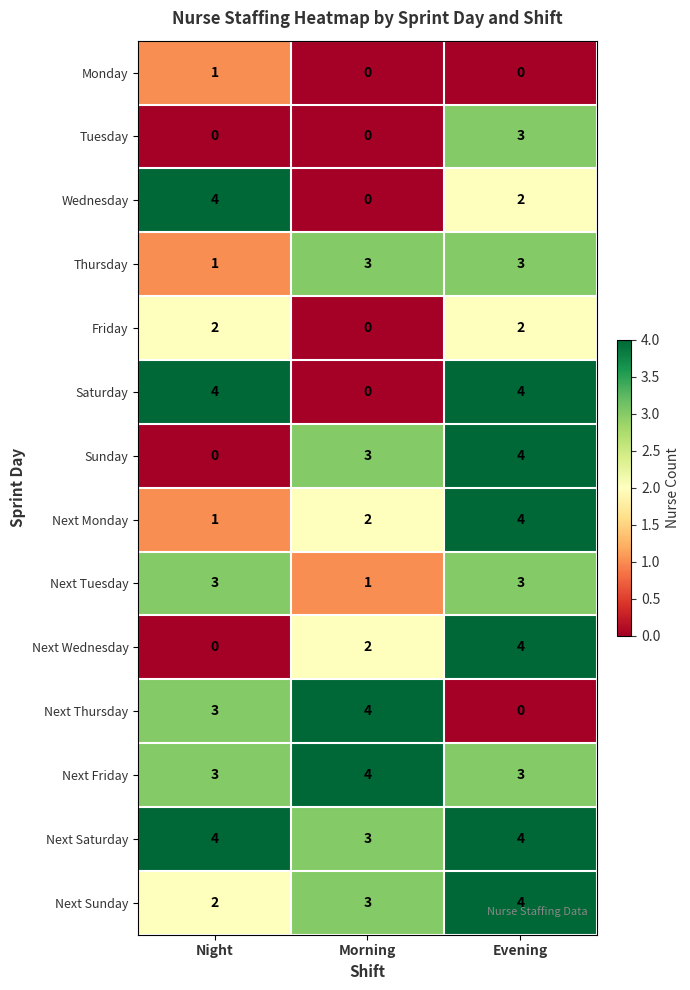

What is the total value across all series at Morning?

25